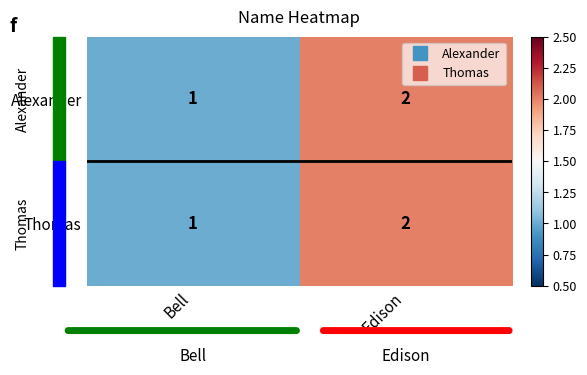

What is the maximum value shown in the chart?

2